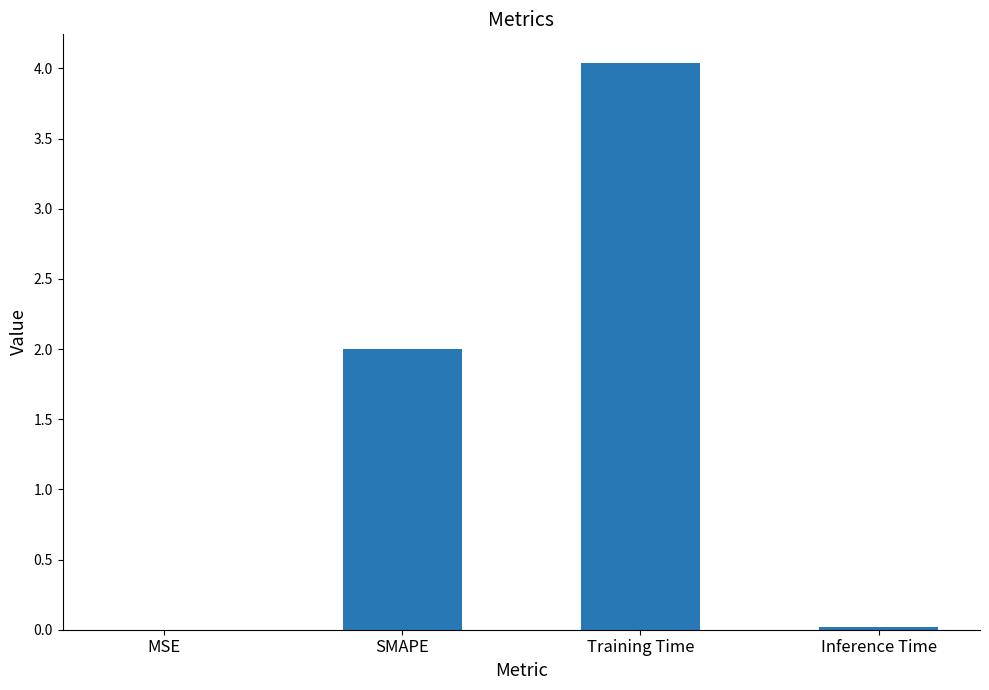

Count the number of categories in the chart.

4